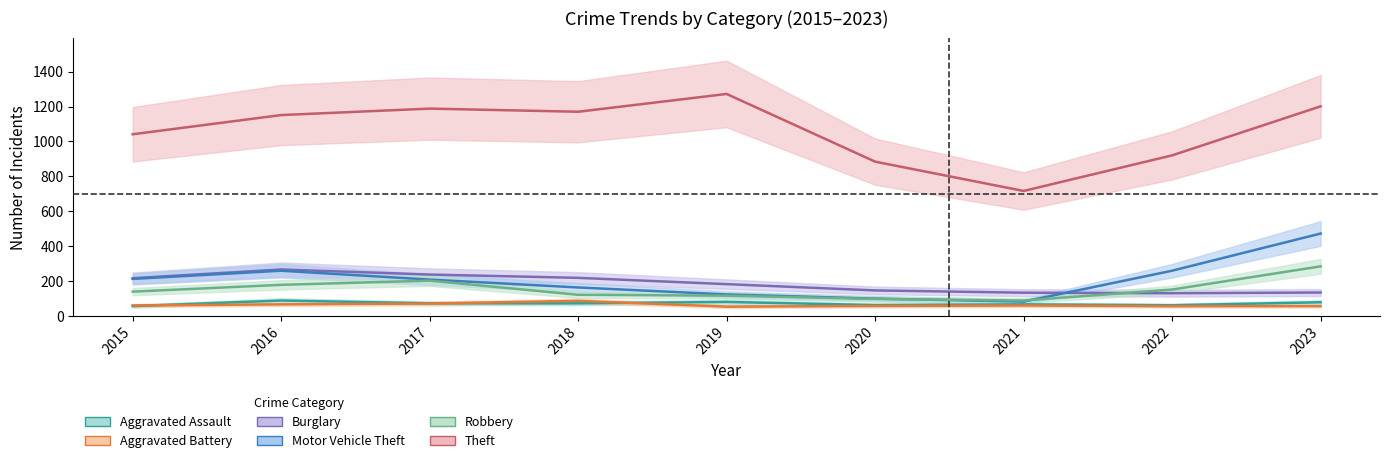

What is the approximate value of Aggravated Battery at 2015?

60